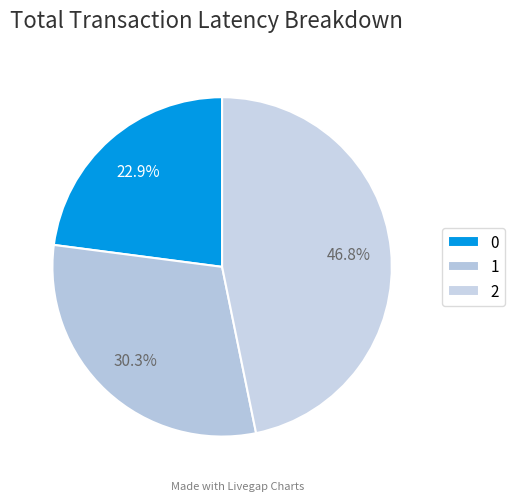

To the nearest percent, what portion does 2 represent?

47%